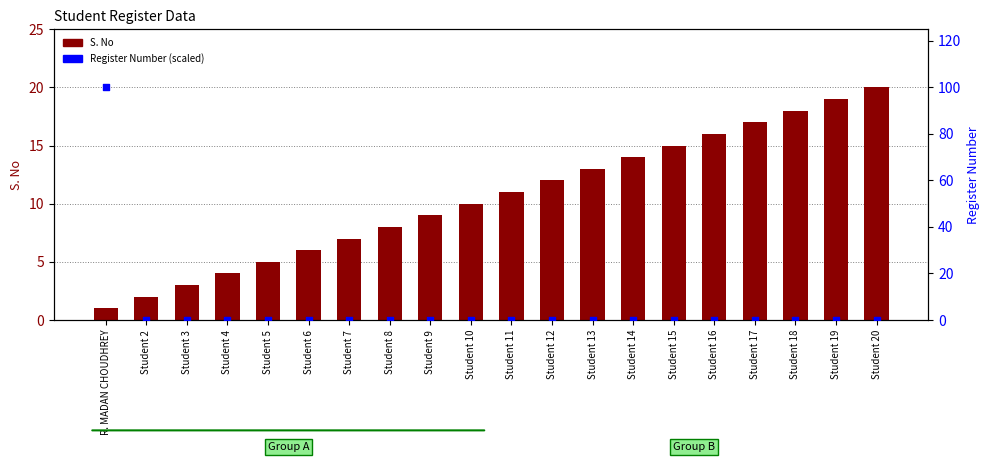

What are all the series names shown in the legend?

S. No, Register Number (scaled)